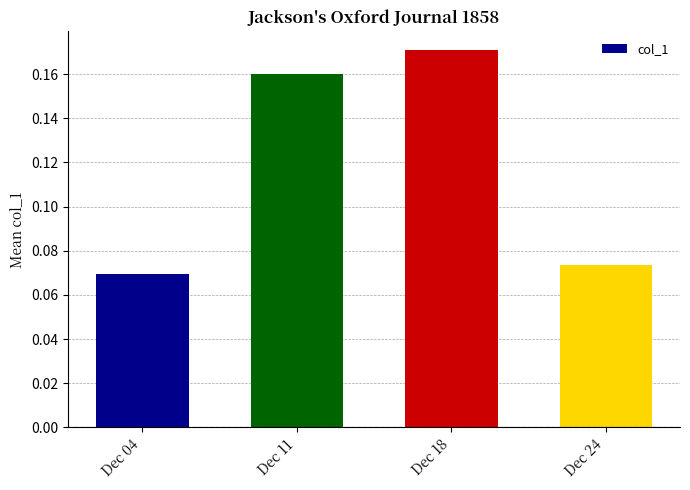

List the labels in order of value, smallest first.

Dec 04, Dec 24, Dec 11, Dec 18